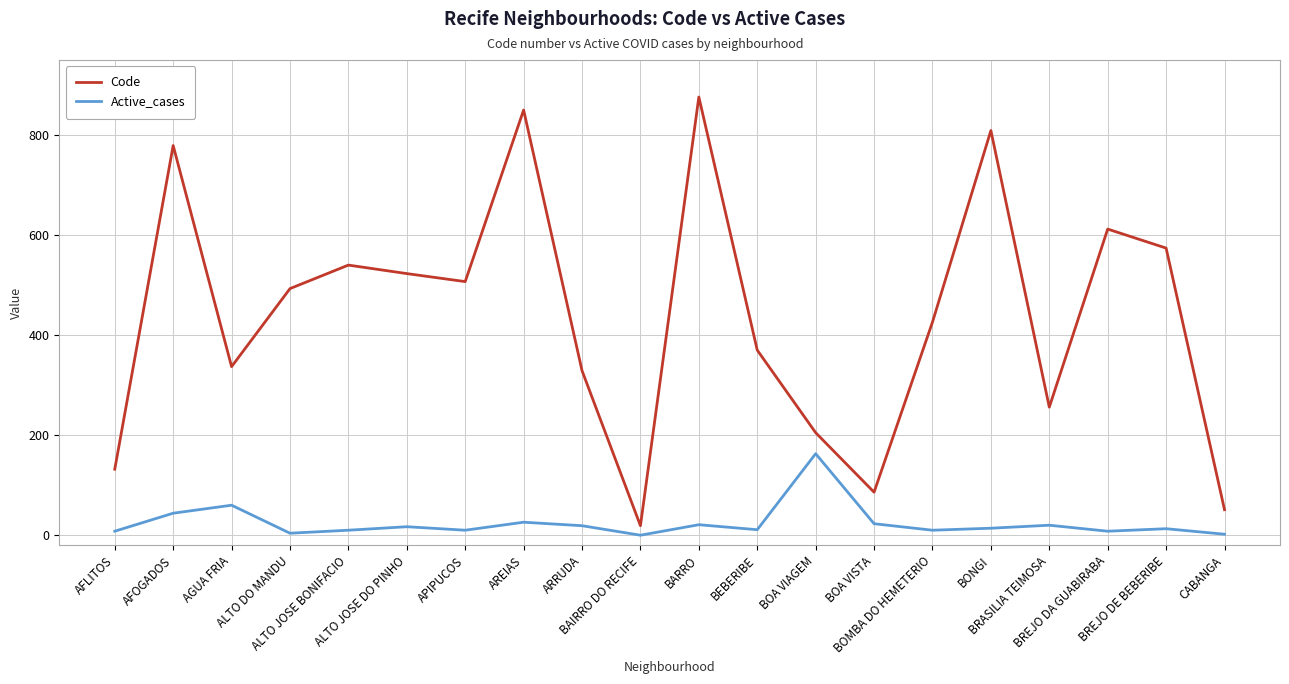

Which series has the widest spread of values?

Code